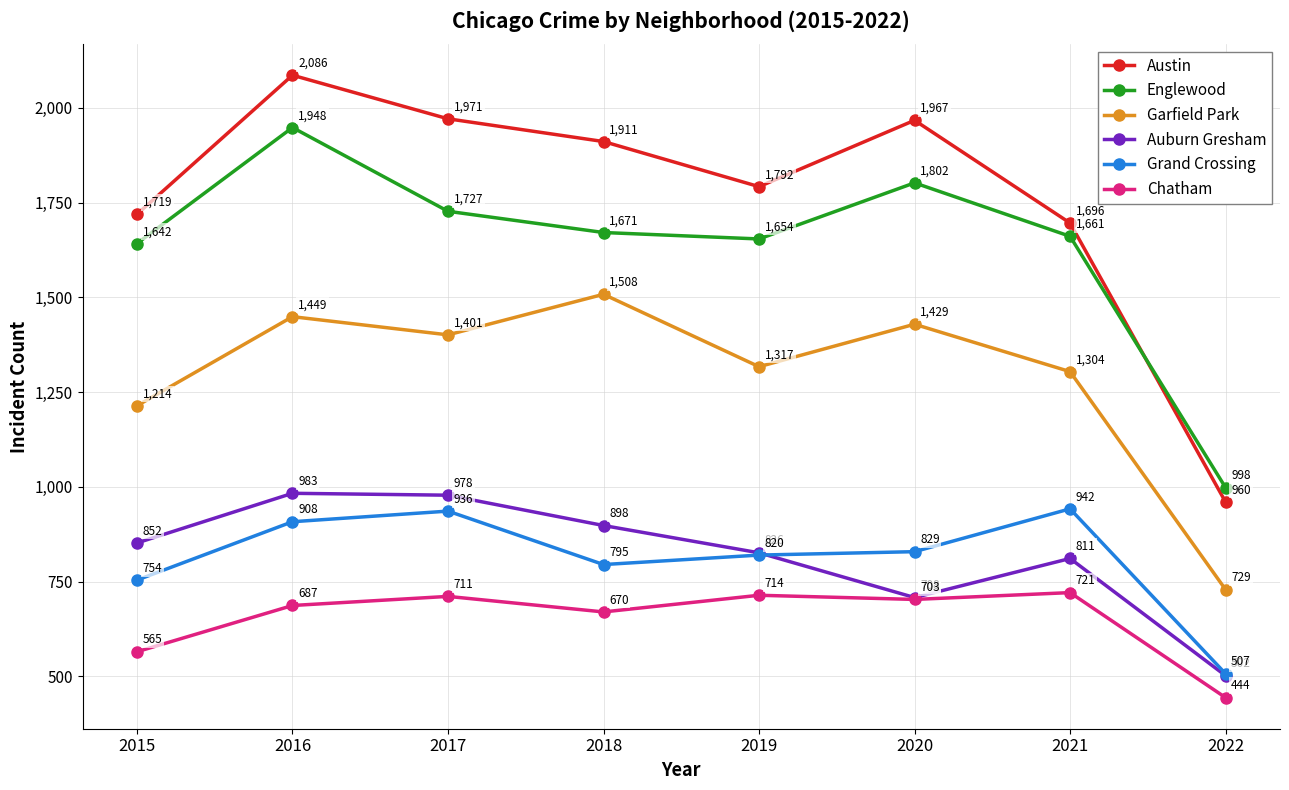

At which category does the chart reach its minimum across all series?

2022